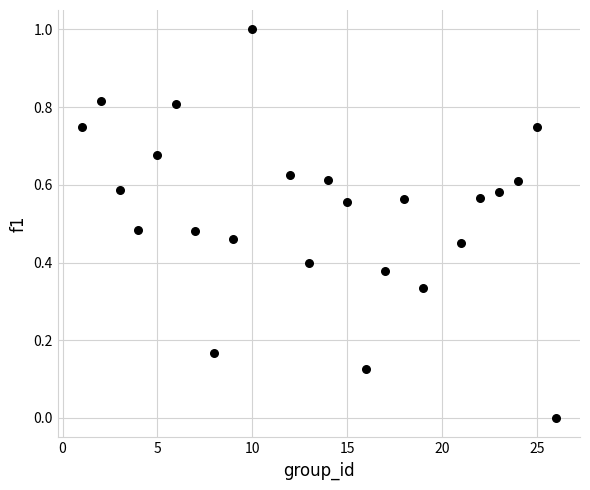

What is the range of X values (max minus min)?

25.0